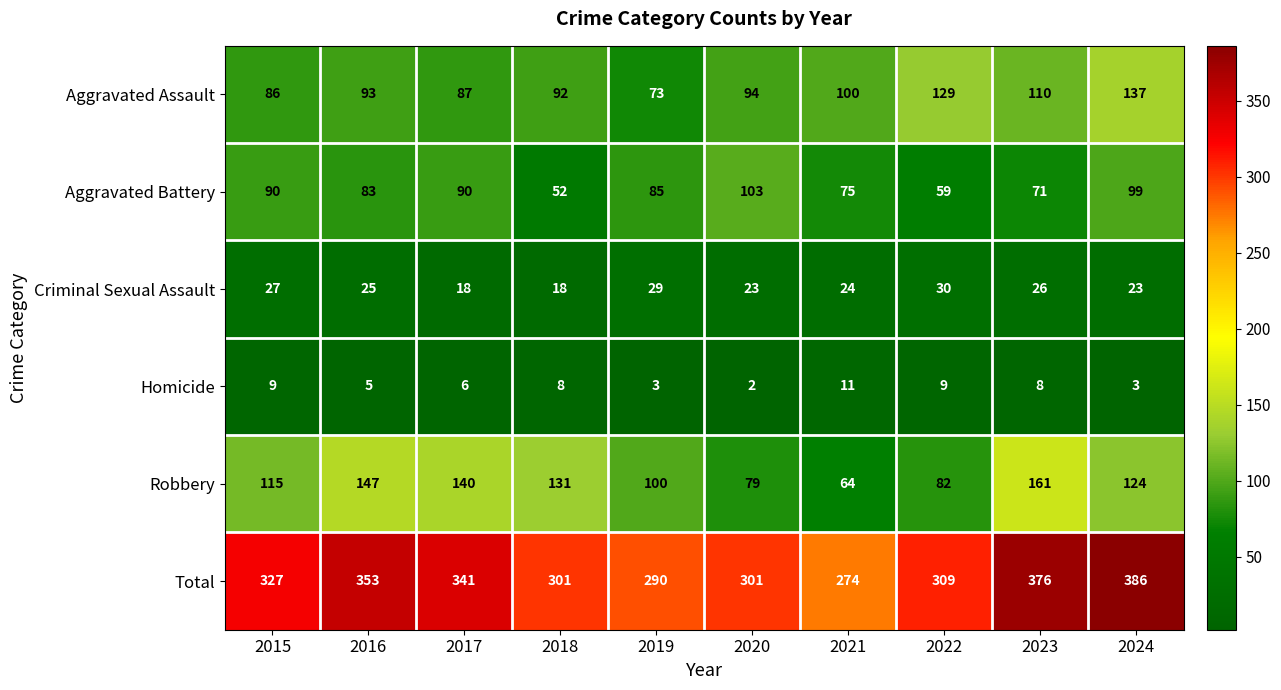

At which label does Aggravated Battery reach its minimum?

2018